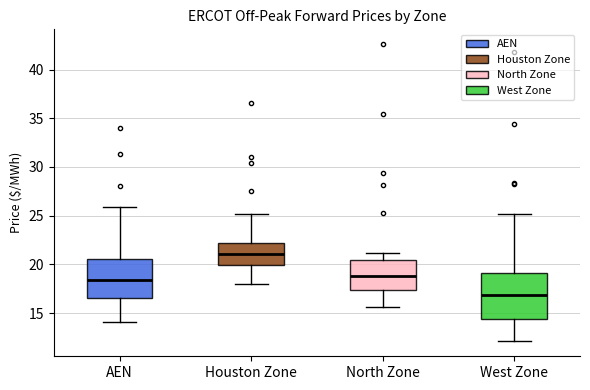

Where does the median line of the box for Houston Zone sit on the y-axis? The values are not printed on the chart, so give them approximately, as read against the axis.

21.0